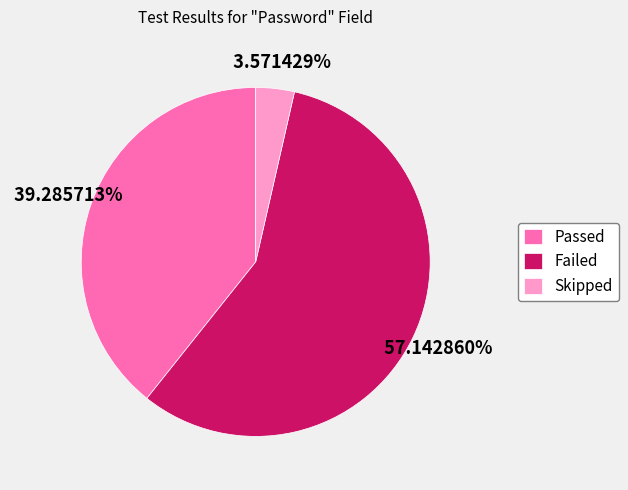

Is there any slice that represents more than half of the pie?

Yes